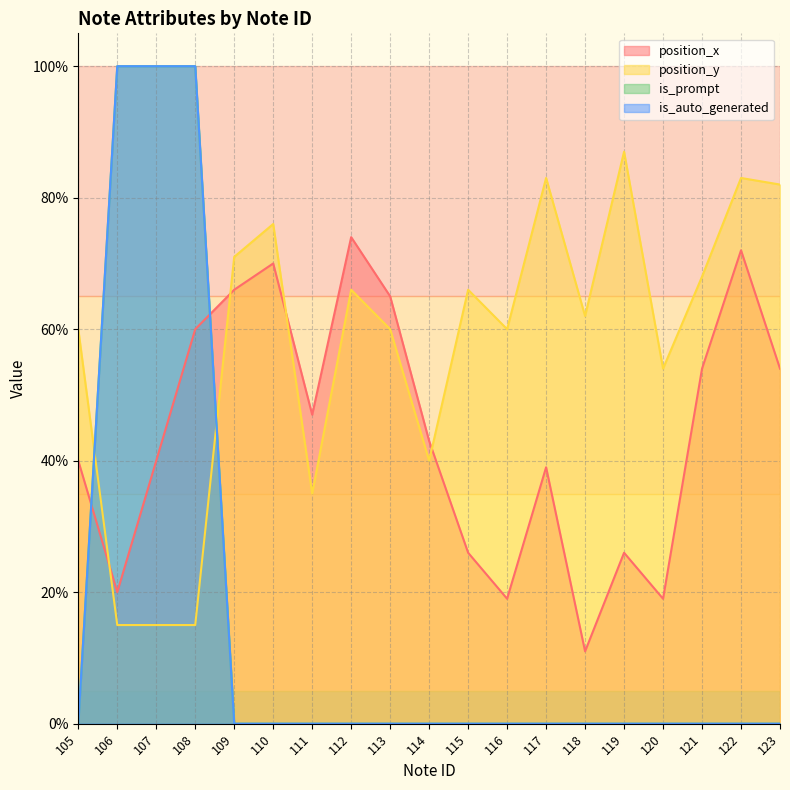

What value does the position_y series have at 115?

0.7